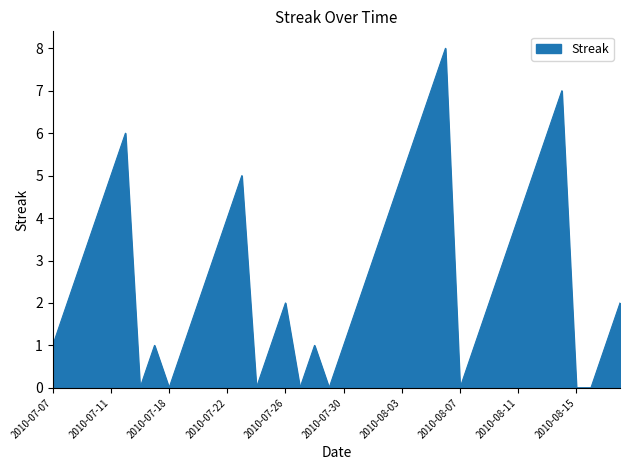

How many series are shown in this chart?

1